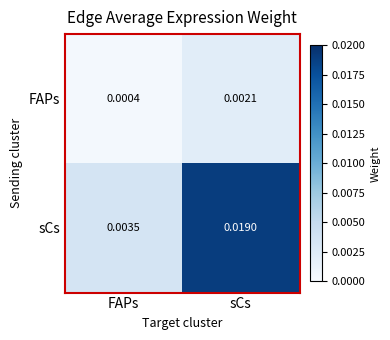

Which series has the largest total across all categories?

sCs